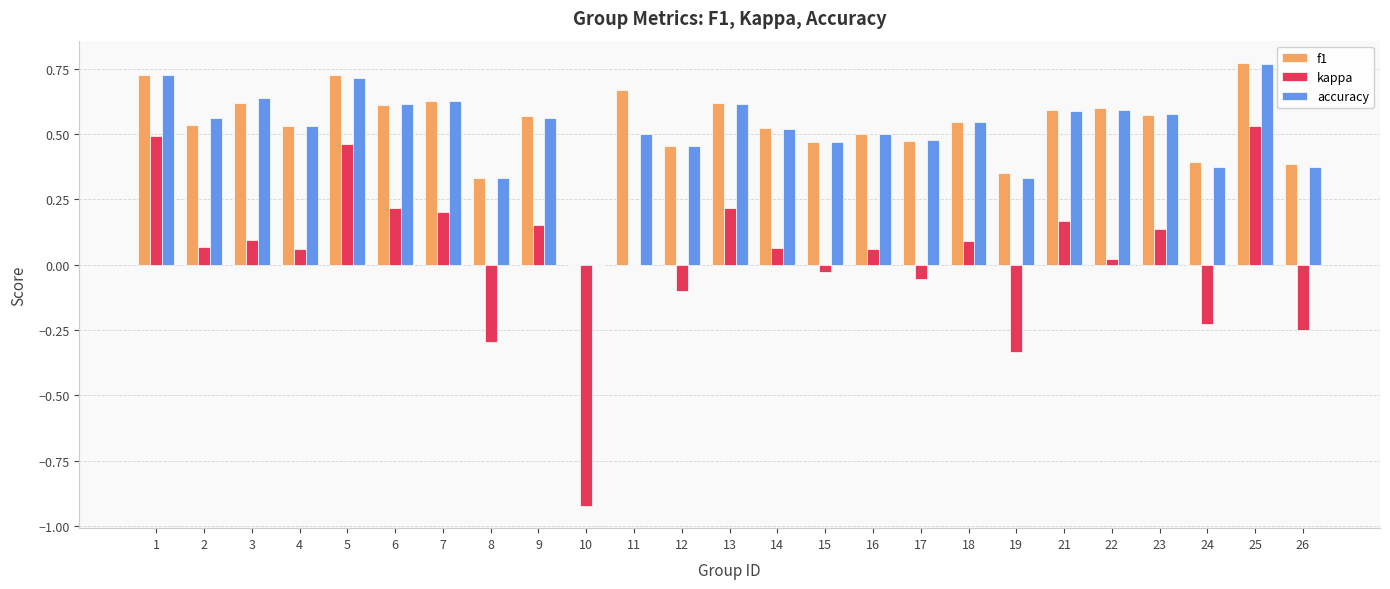

The value of f1 at 21 is 0.6. True or false?

True